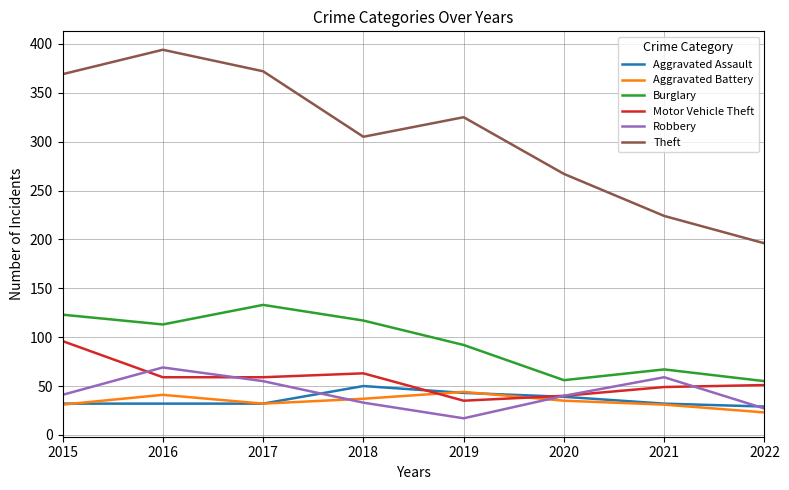

How many categories are shown in the chart?

8